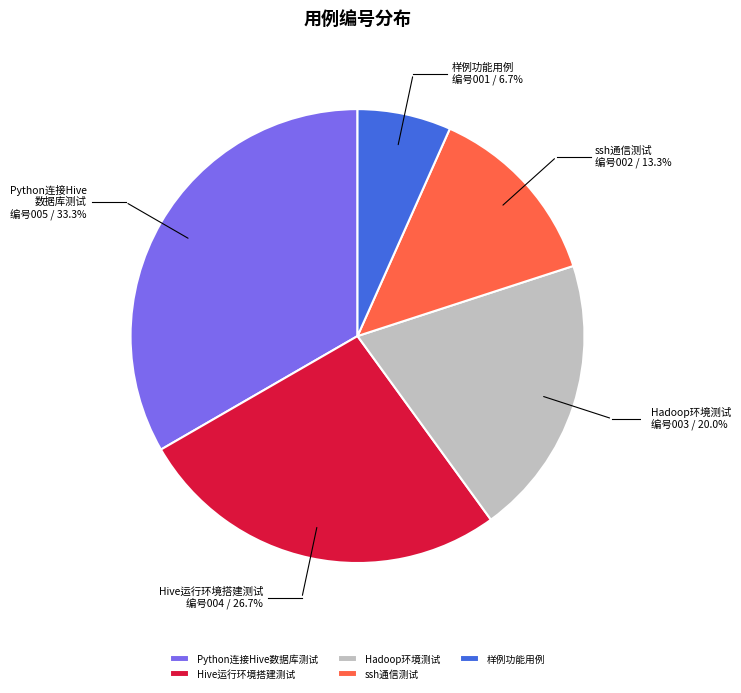

Which has a higher value, 样例功能用例 or ssh通信测试?

ssh通信测试